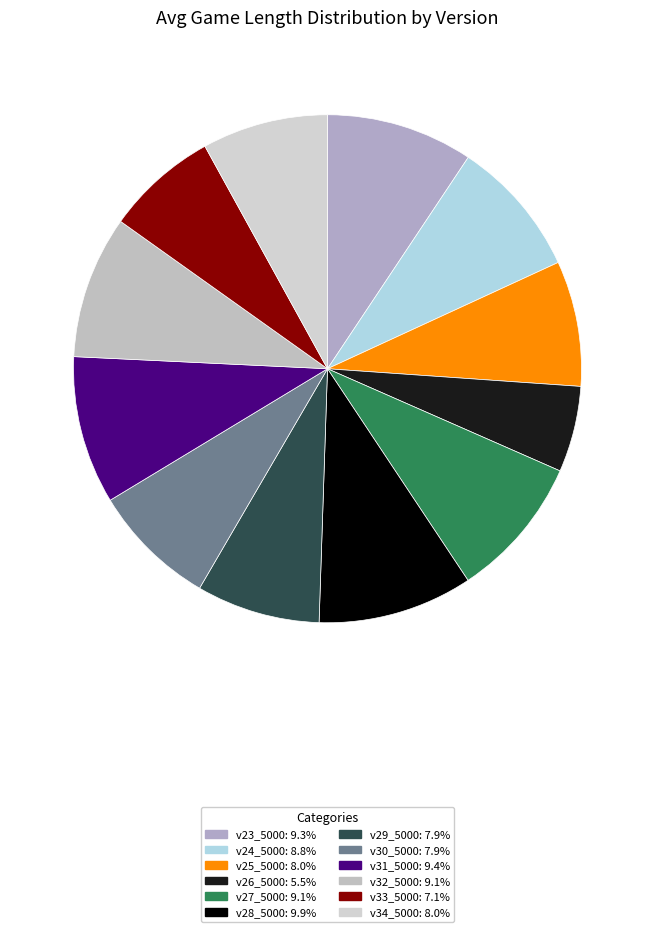

Do v25_5000 and v23_5000 together represent more than half of the pie?

No